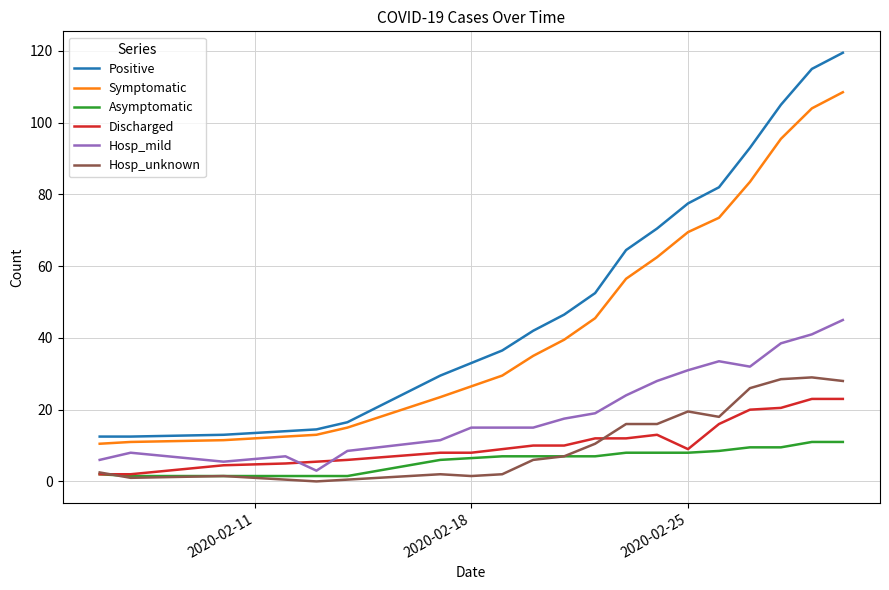

Which series has the largest total across all categories?

Positive